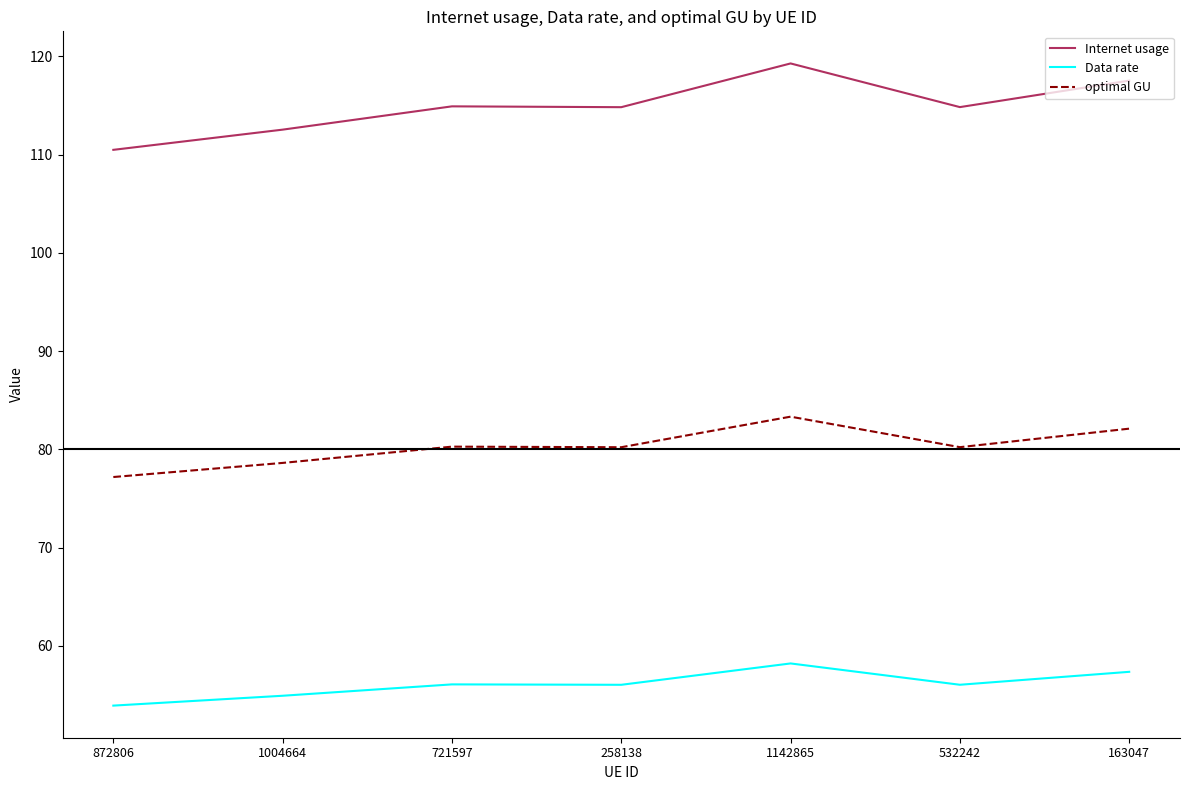

At how many categories does at least one series exceed 66?

7